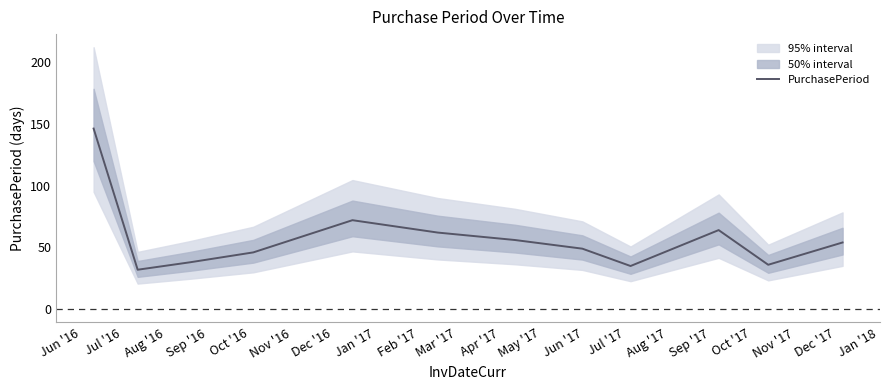

What is the highest value of the PurchasePeriod series?

146